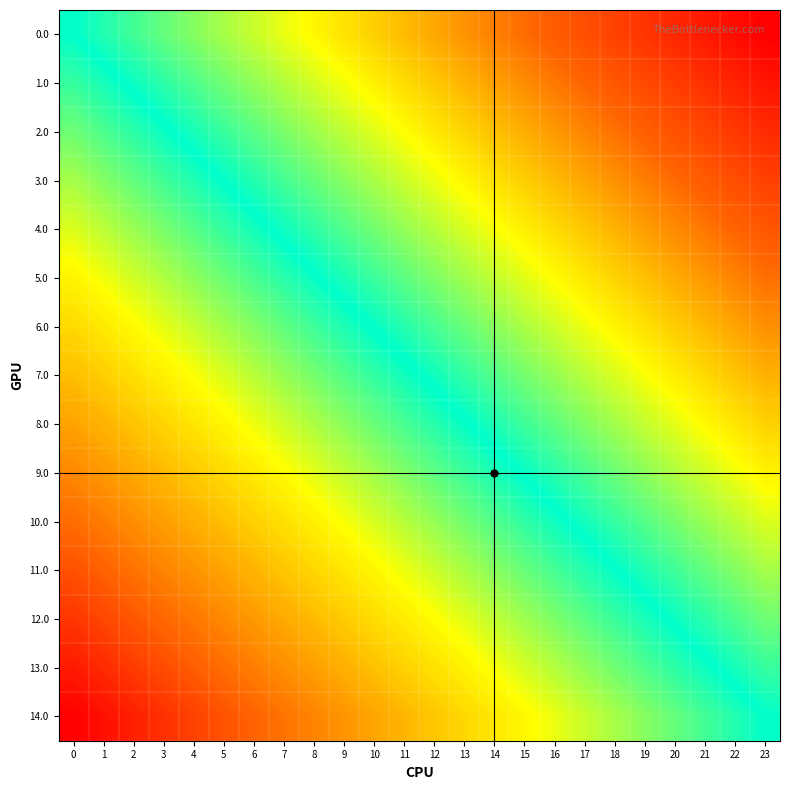

Which series has the largest total across all categories?

row_0